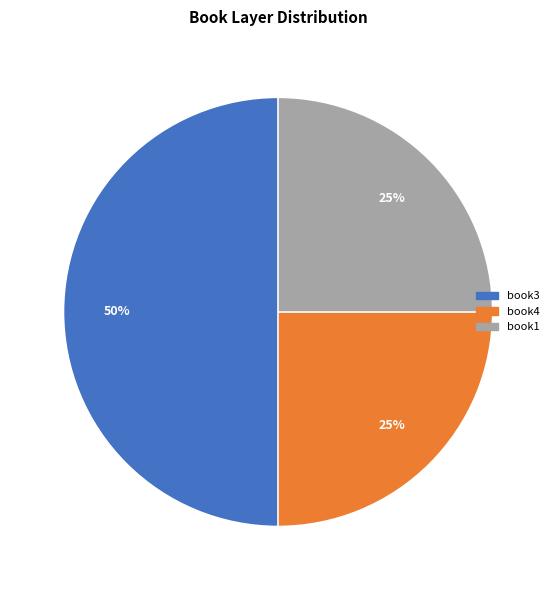

To the nearest percent, what is the combined percentage of book3 and book1?

75%